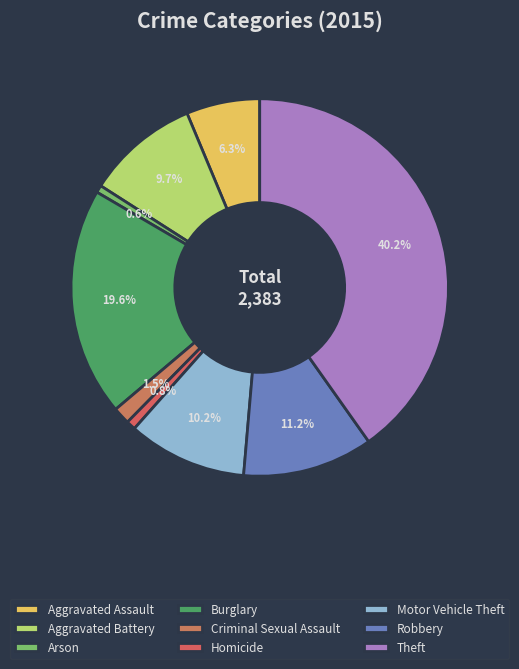

What is the change in value from Criminal Sexual Assault to Robbery?

+231